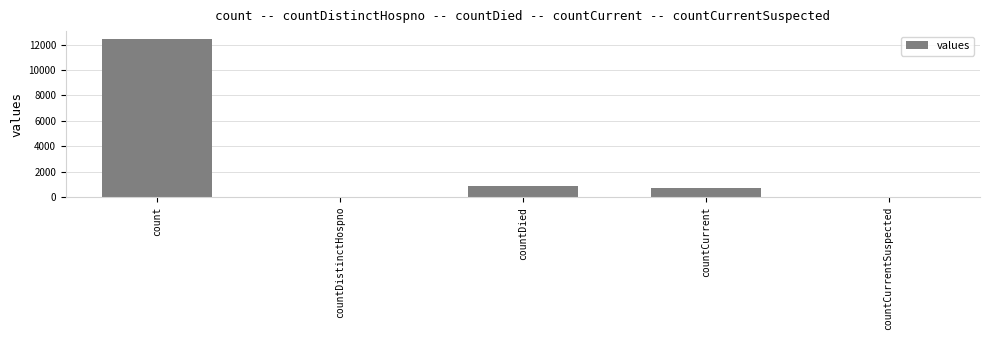

Between countCurrentSuspected and count, which is larger?

count